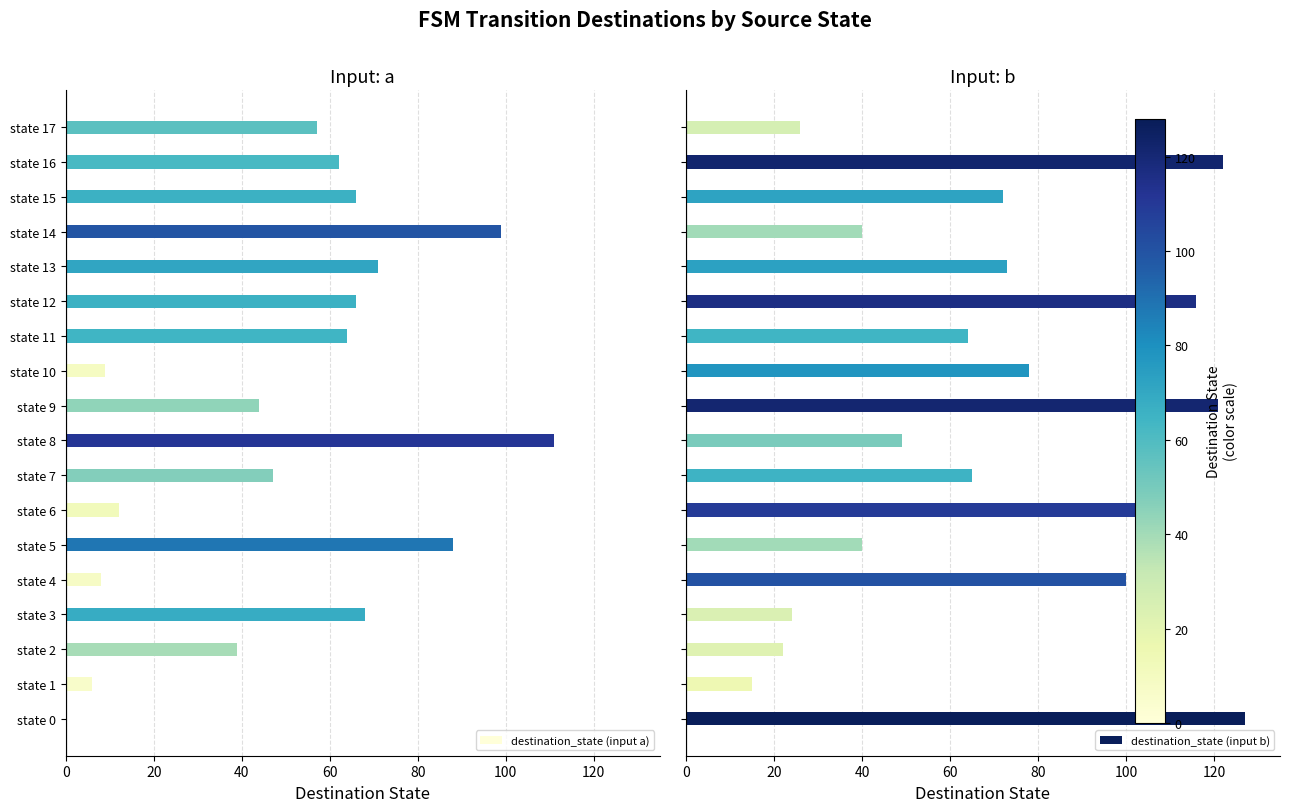

Is it true that destination_state (input a) equals 66 at state 7?

False